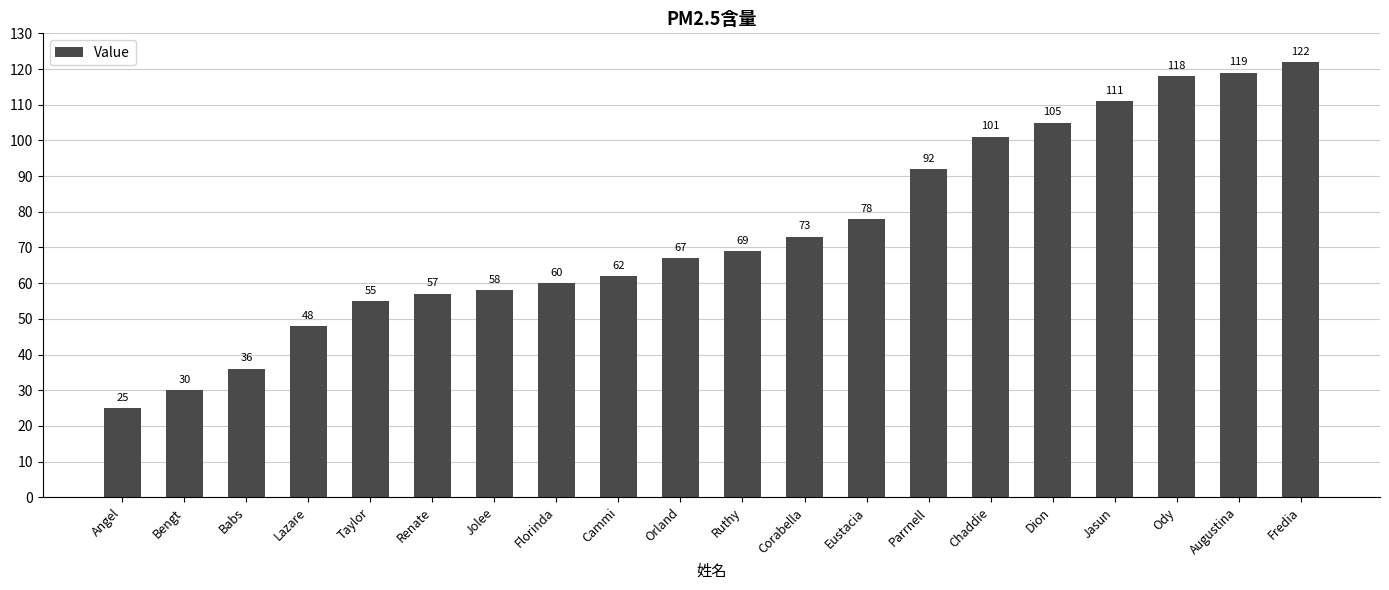

The value at Renate is 57. True or false?

True